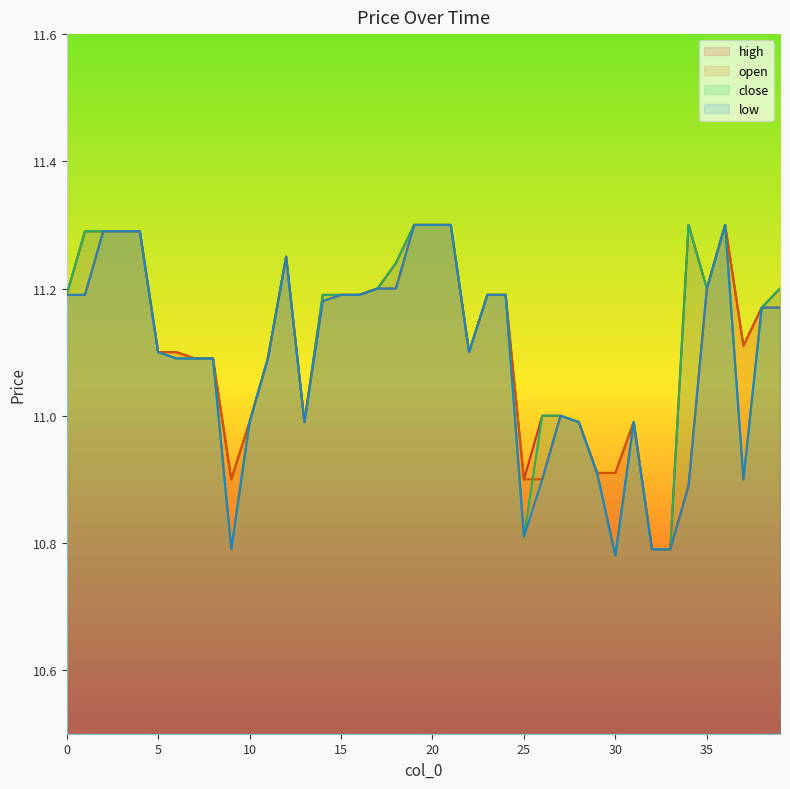

Count the number of categories in the chart.

40